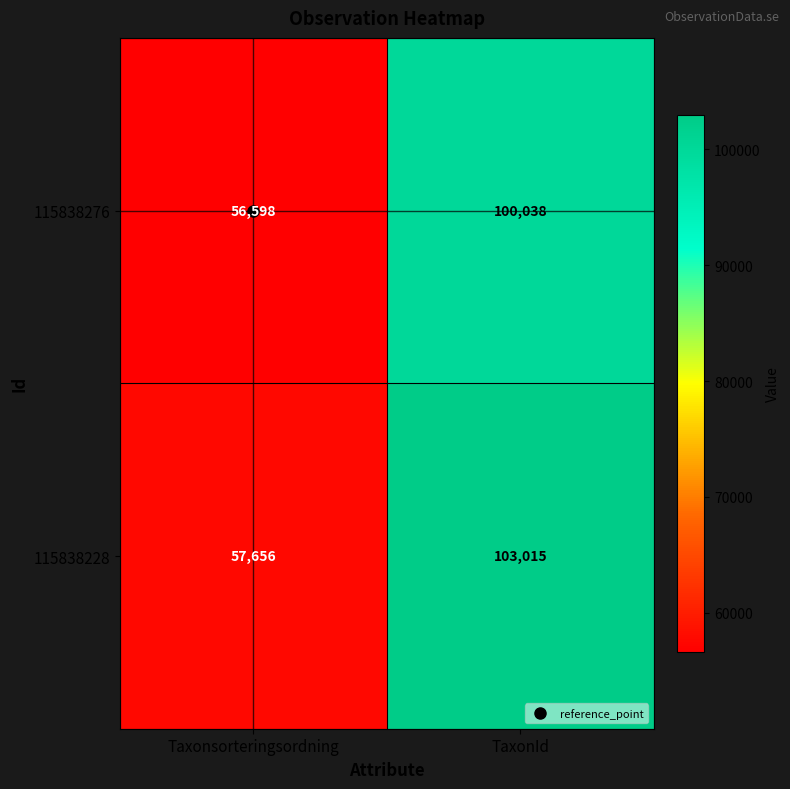

At which category is the sum across all series the highest?

TaxonId